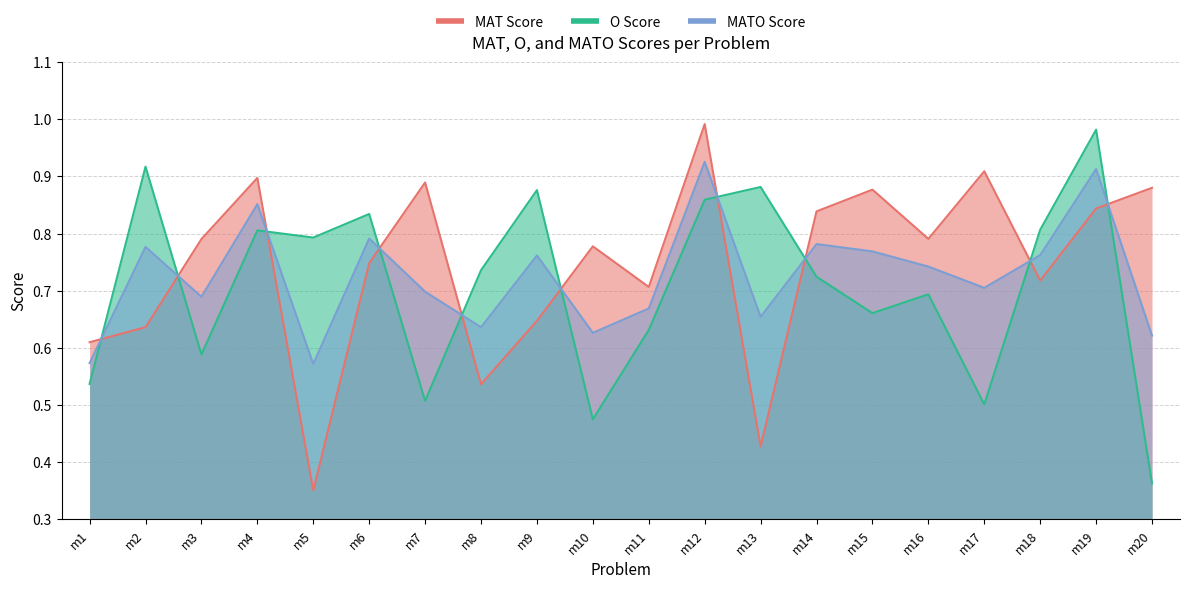

Between m13 and m18, which series saw the biggest shift?

MAT Score